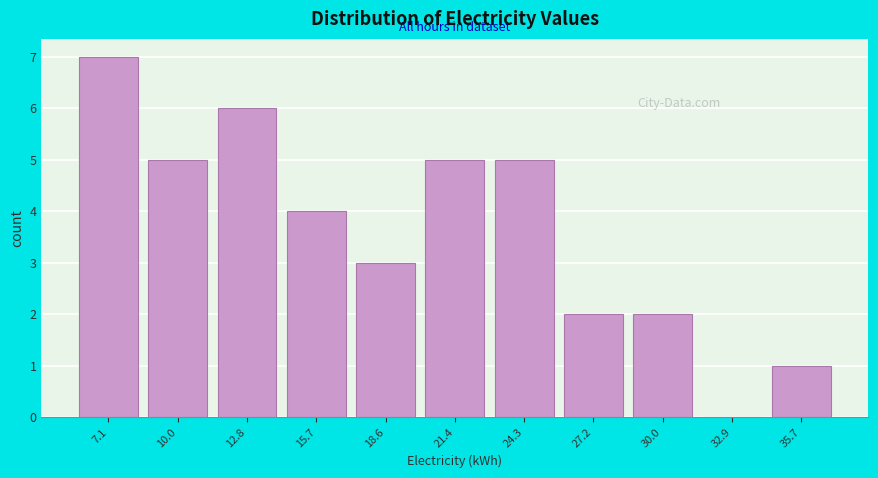

Reading right to left, transcribe all the data shown in this chart.

35.7=1	32.9=0	30.0=2	27.2=2	24.3=5	21.4=5	18.6=3	15.7=4	12.8=6	10.0=5	7.1=7